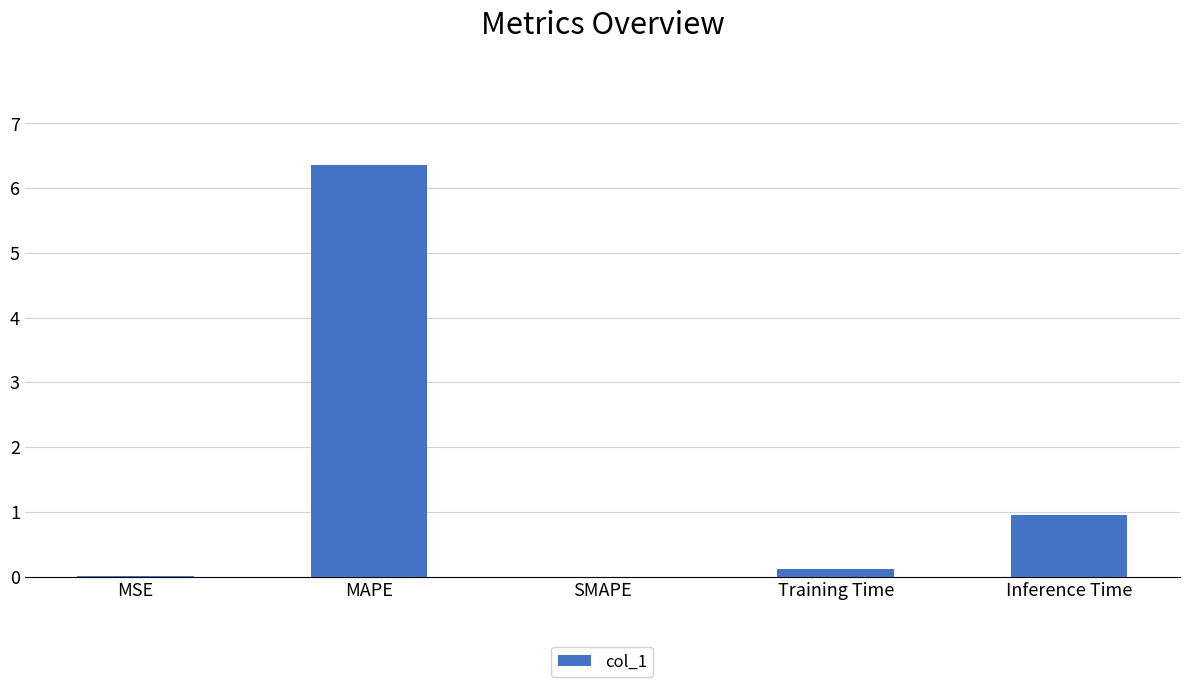

At which label is the value closest to 3?

Inference Time